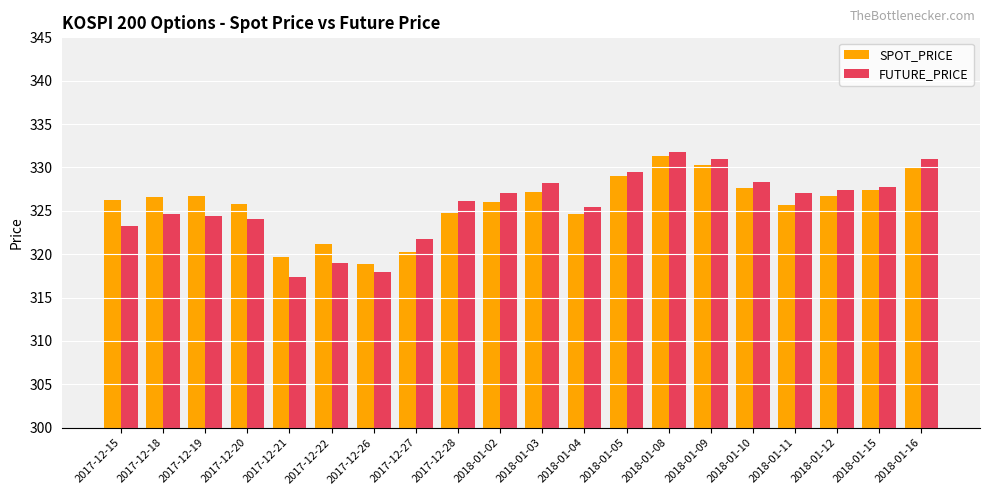

The value of FUTURE_PRICE at 2018-01-11 is 154.3. True or false?

False